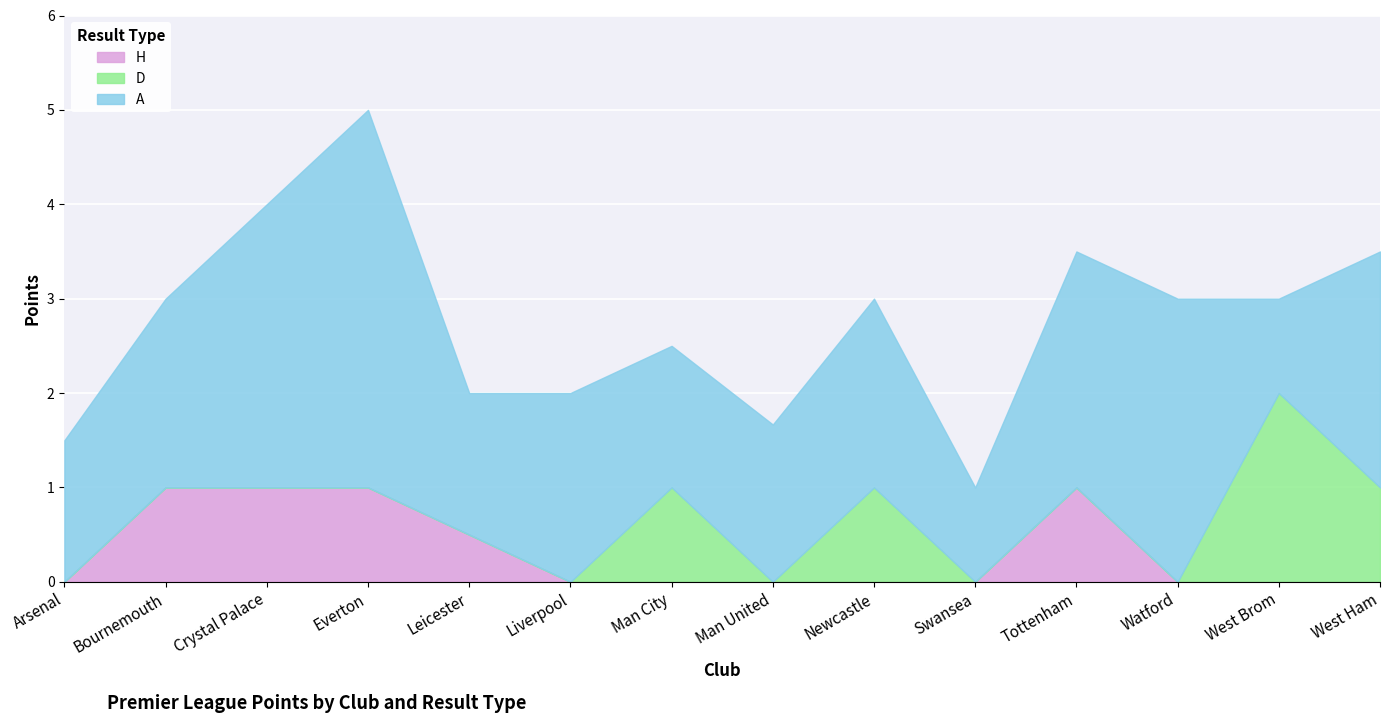

What is the difference between the highest and lowest values at Man City?

1.5